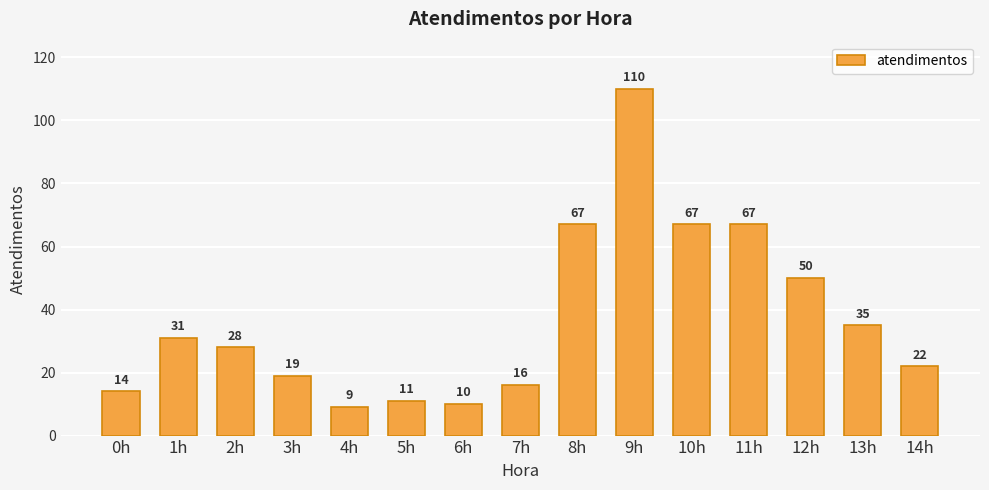

Approximately how many times larger is the value at 3h compared to 0h?

1.4